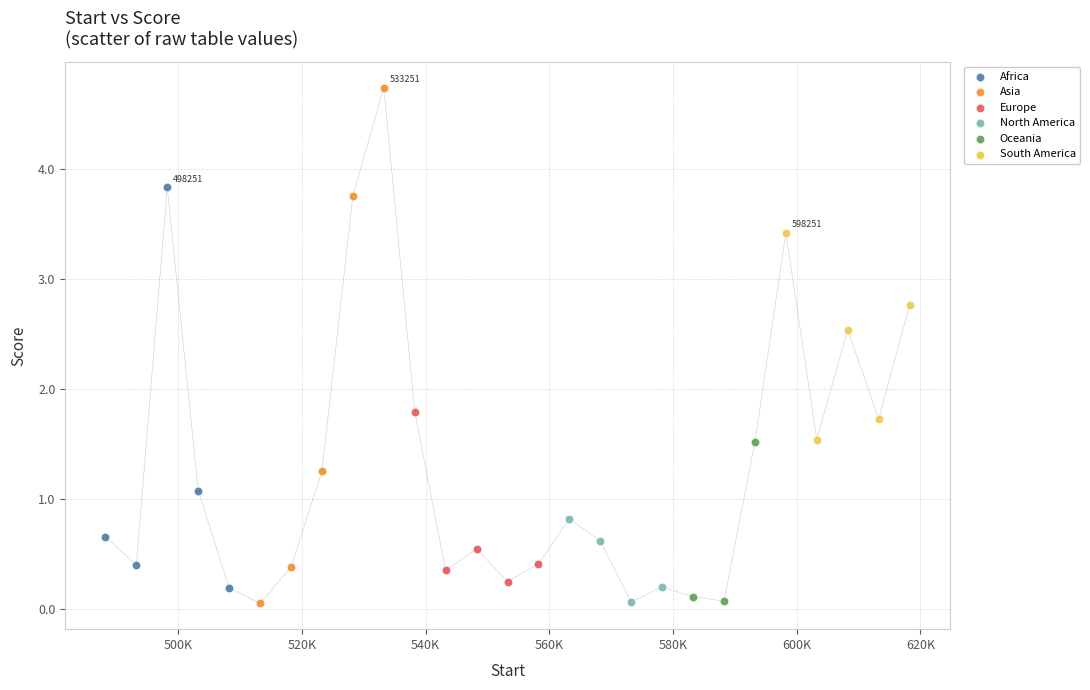

Which series reaches the maximum Y coordinate?

Asia